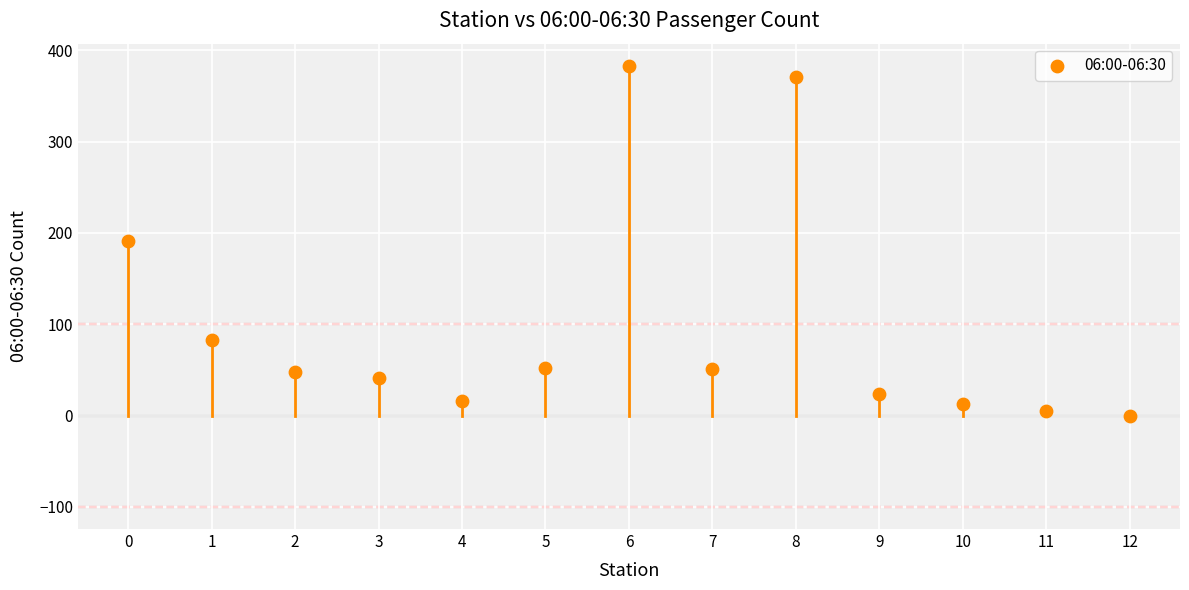

What is the range of Y values (max minus min)?

383